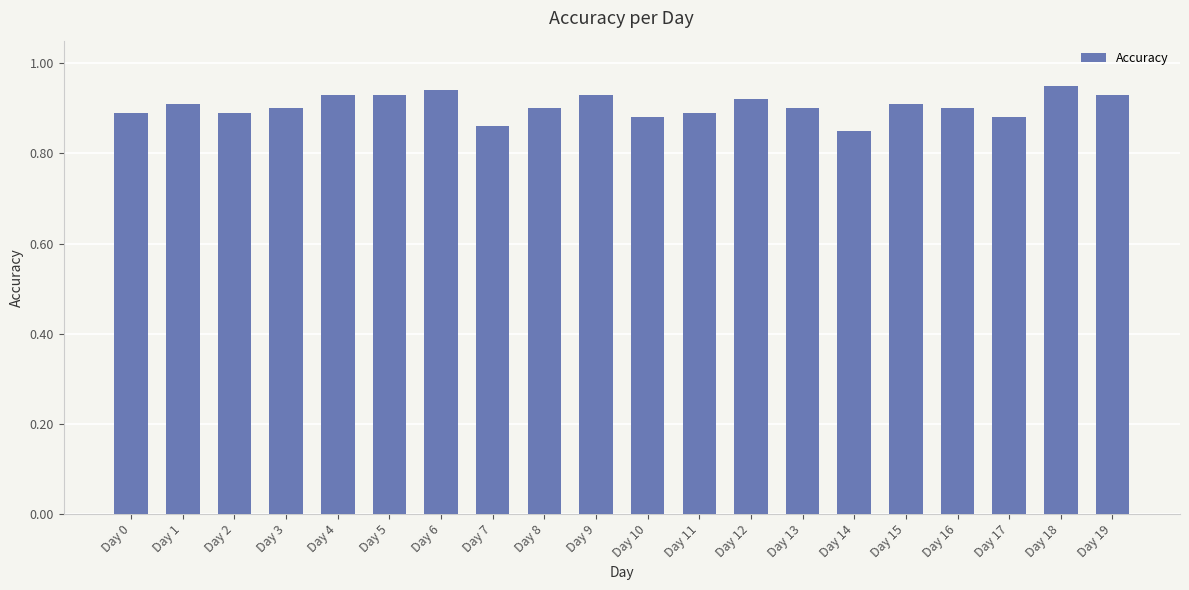

Is it true that the value at Day 12 is 0.9?

True